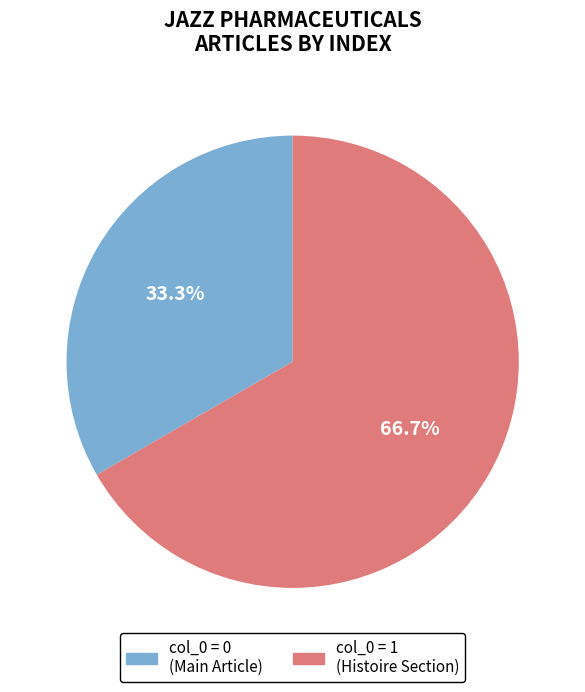

What is the smallest slice in the pie chart?

col_0 = 0 (Main Article)